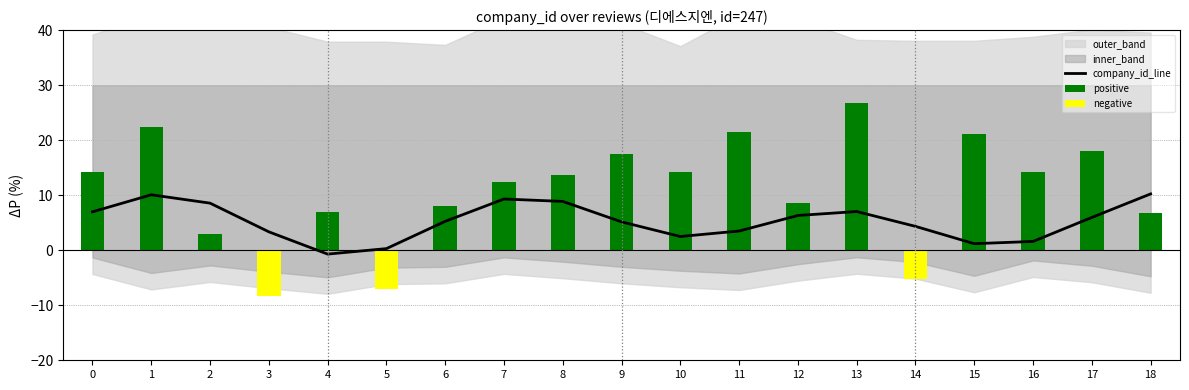

List the series in order of their overall mean, lowest first.

negative, company_id_line, positive